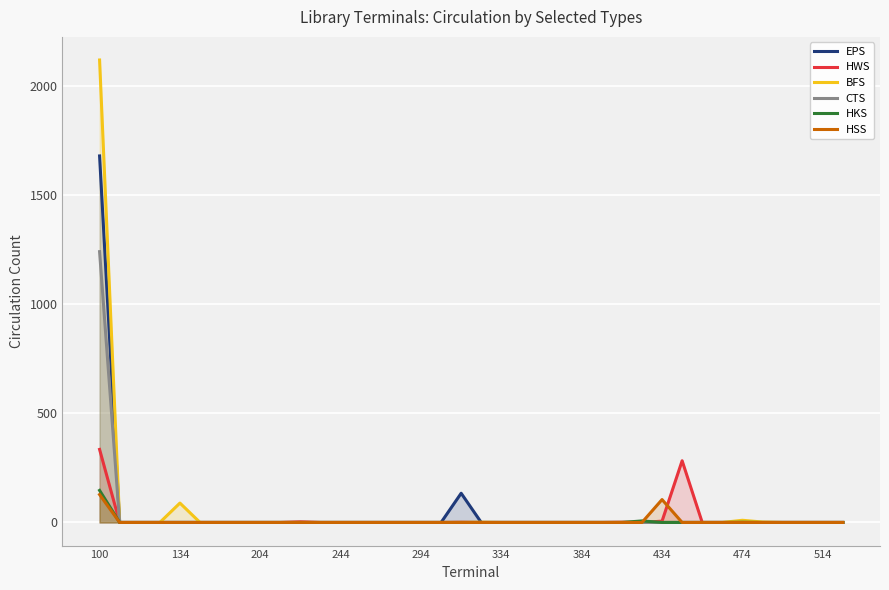

How many lines are shown in the chart?

6